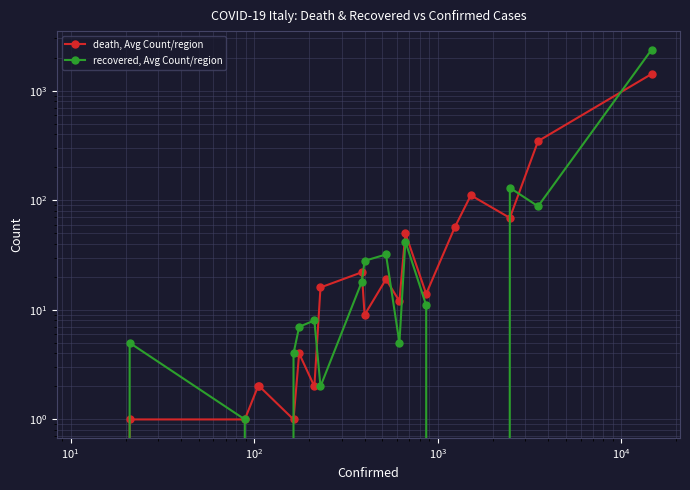

Which series has the widest spread of values?

recovered, Avg Count/region